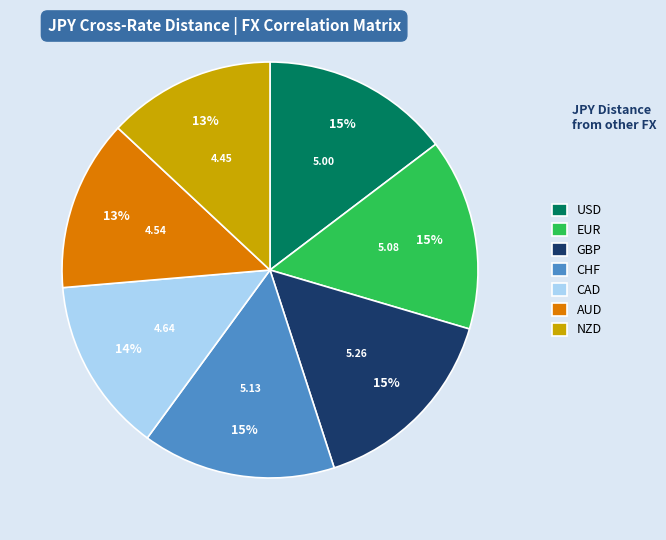

Does any single category account for the majority?

No